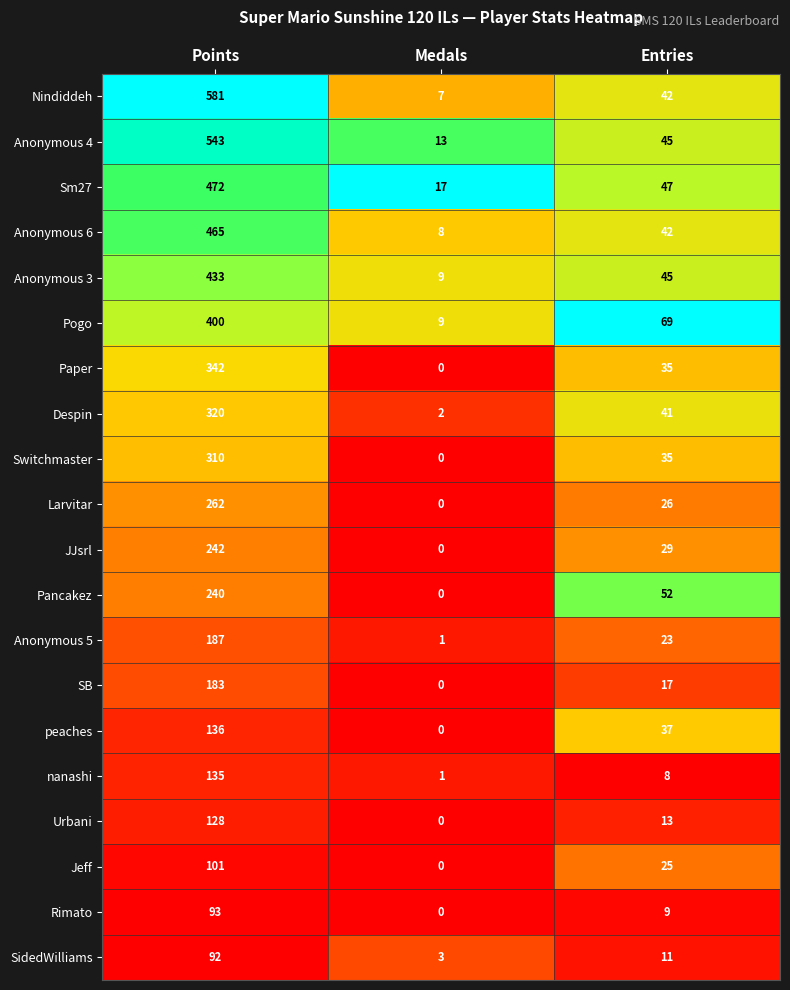

At which category does the chart reach its peak across all series?

Points